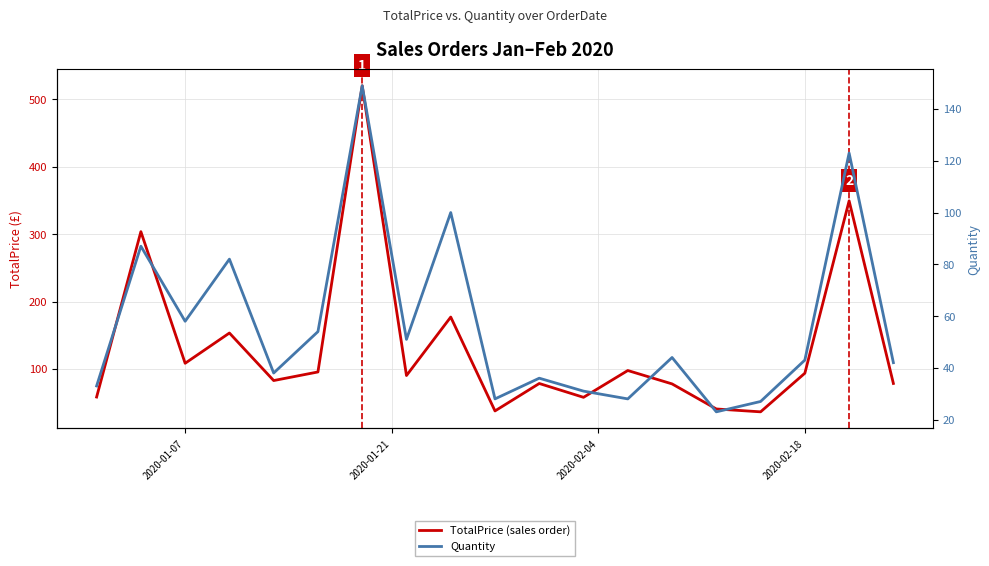

List the series in order of their peak value, lowest first.

Quantity, TotalPrice (sales order)